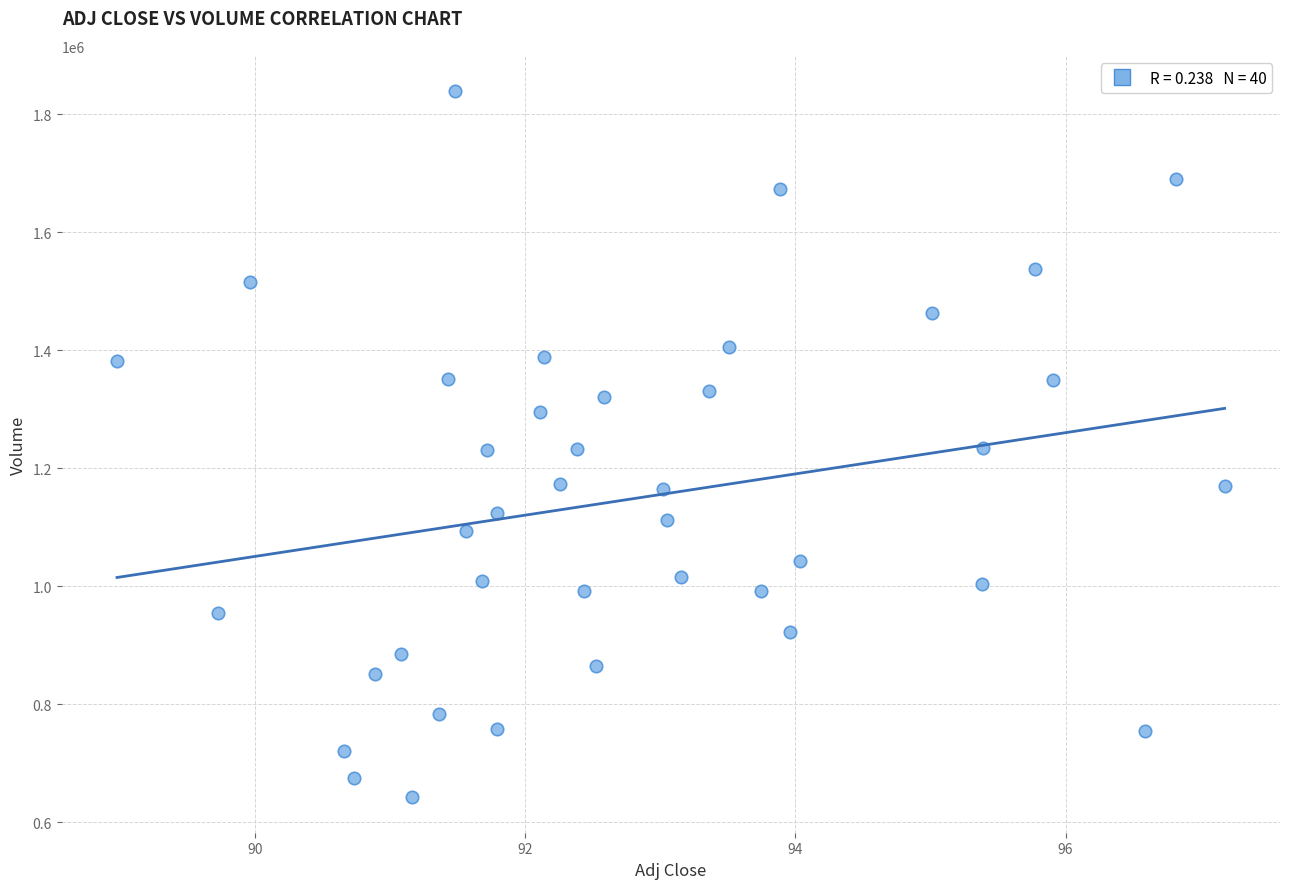

What is the range of Y values (max minus min)?

1196300